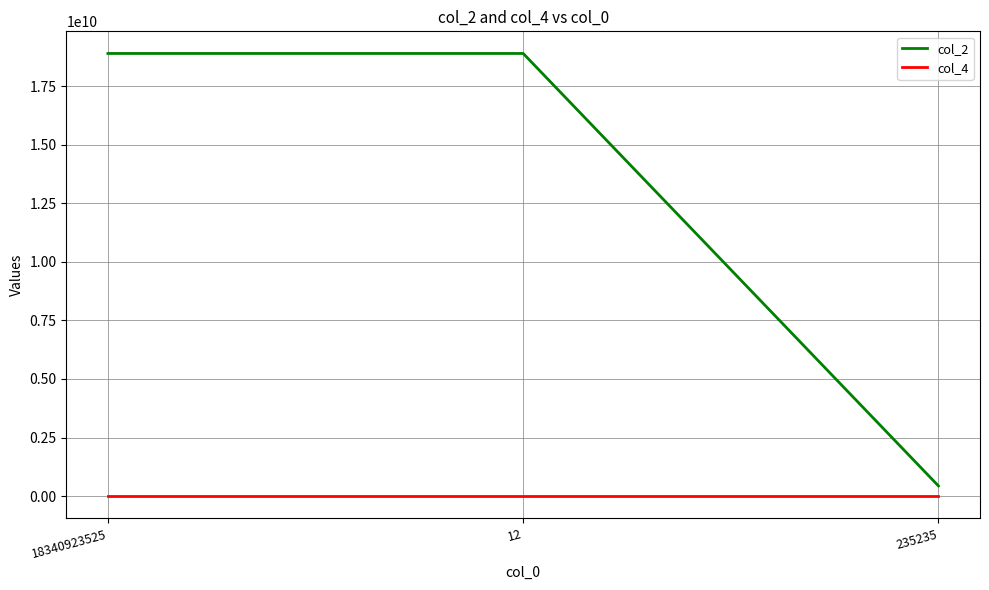

Is it true that col_4 equals 123456 at 235235?

True